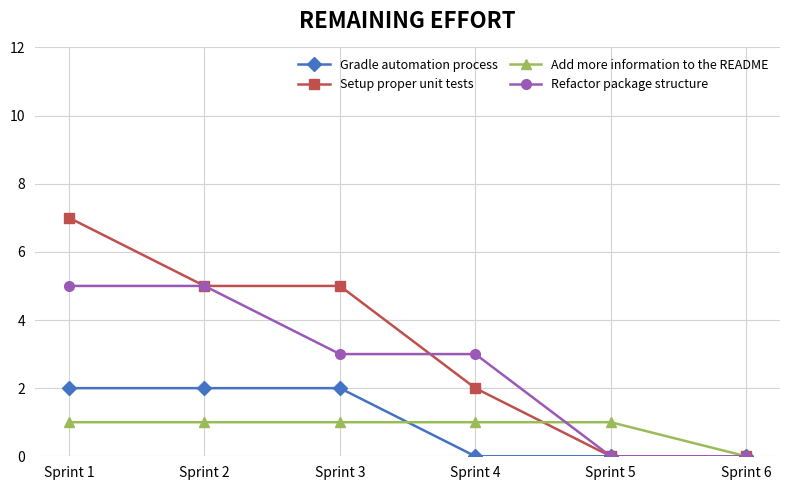

How many lines are shown in the chart?

4